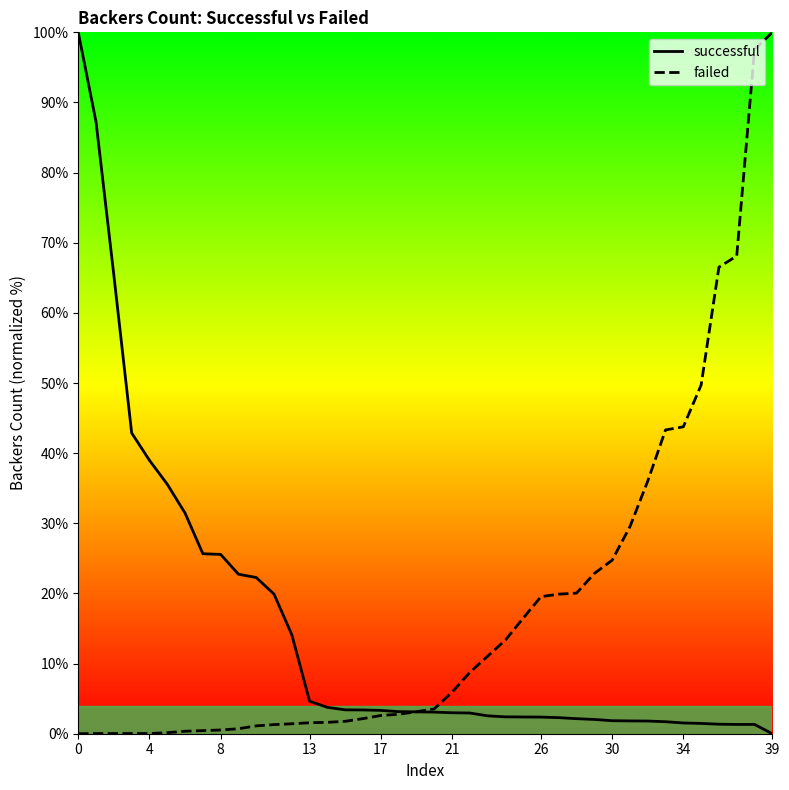

What is the maximum value for successful?

100.0